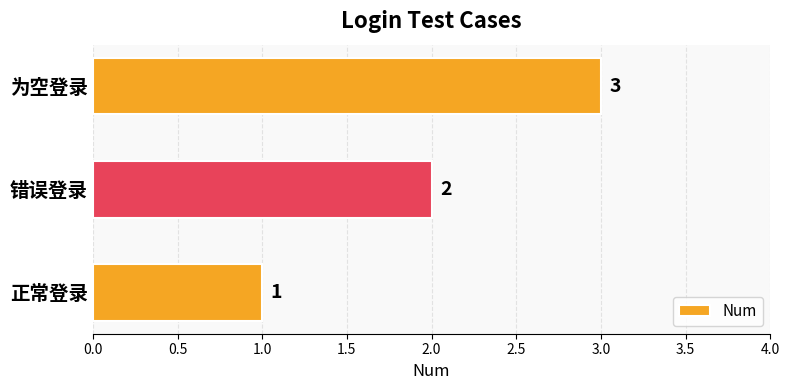

What is the maximum value shown in the chart?

3